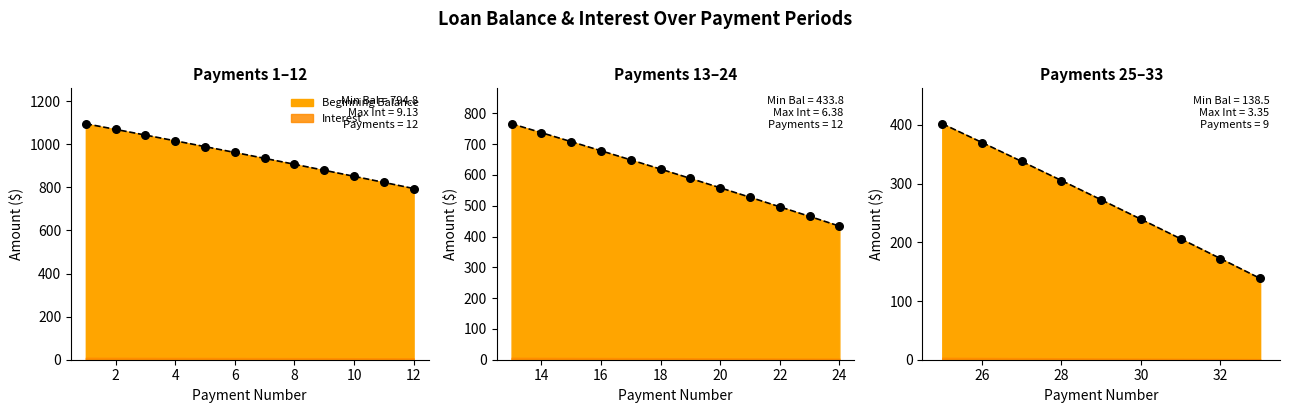

Which series has the widest spread of Y values?

Beginning Balance